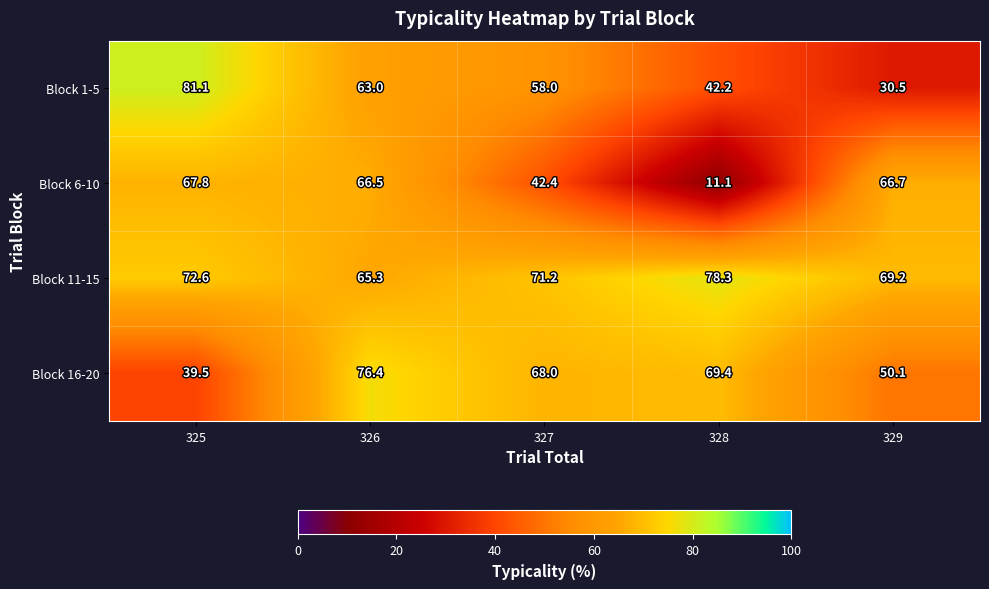

List the series in order of their overall mean, lowest first.

Block 6-10, Block 1-5, Block 16-20, Block 11-15